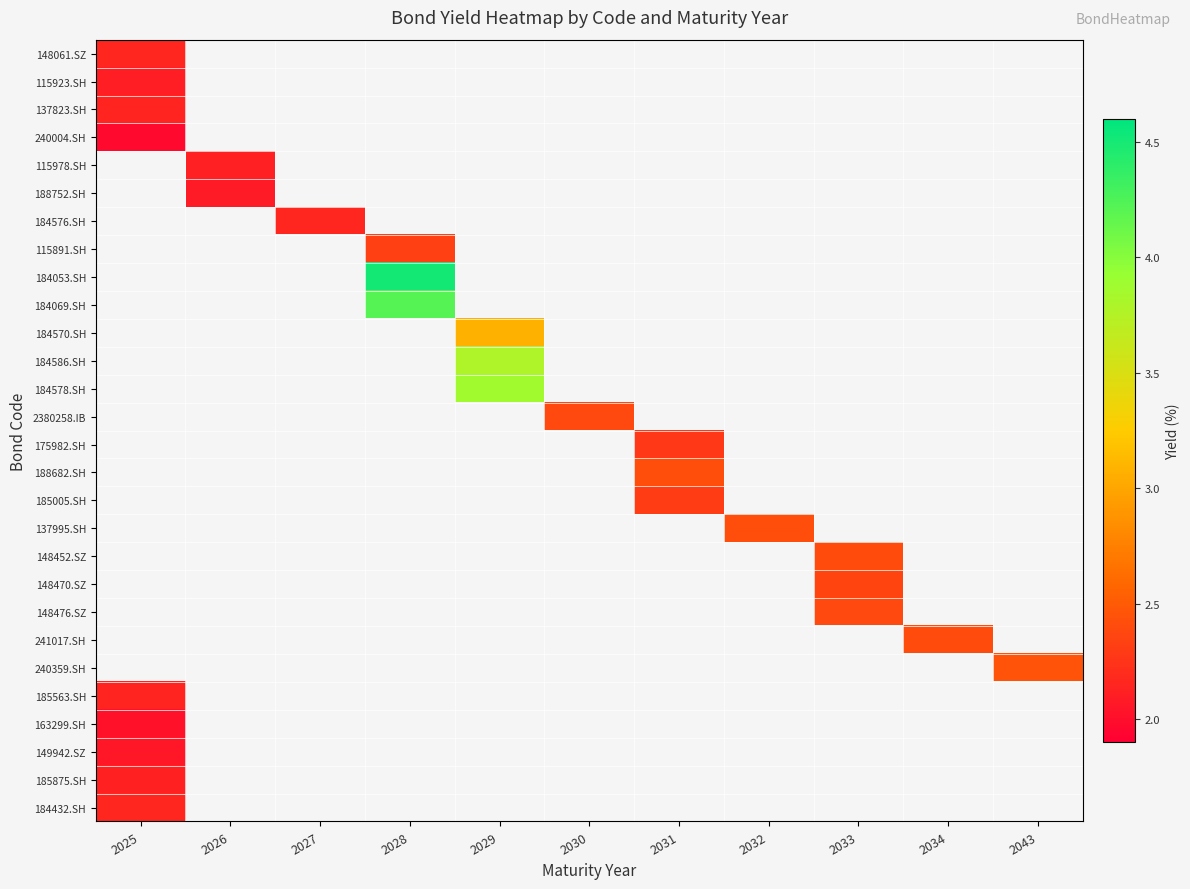

Which has a higher value, 2032 or 2030?

2030